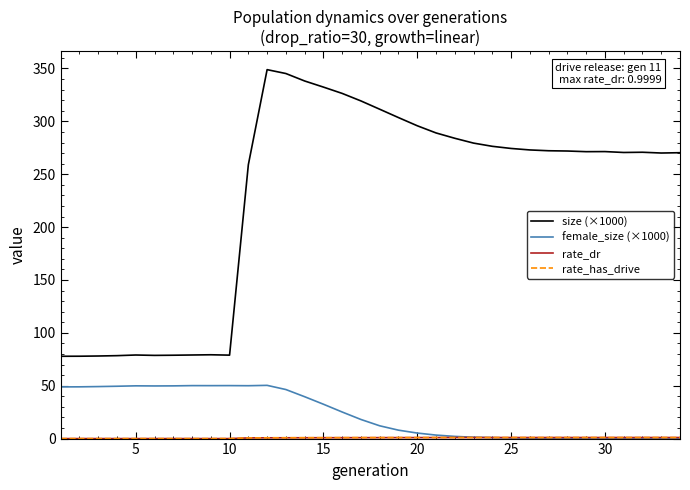

What is the greatest value displayed?

348.9